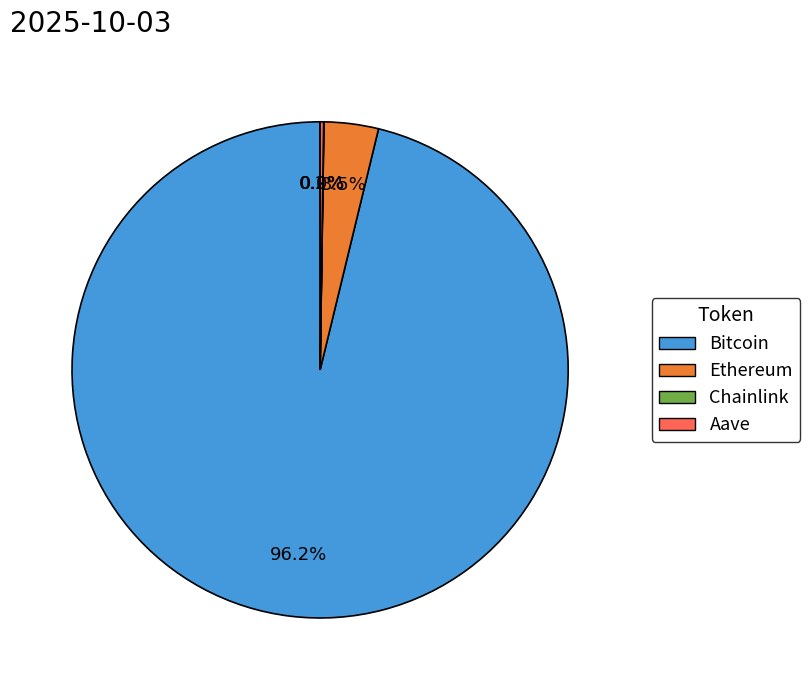

Which slice is the largest?

Bitcoin